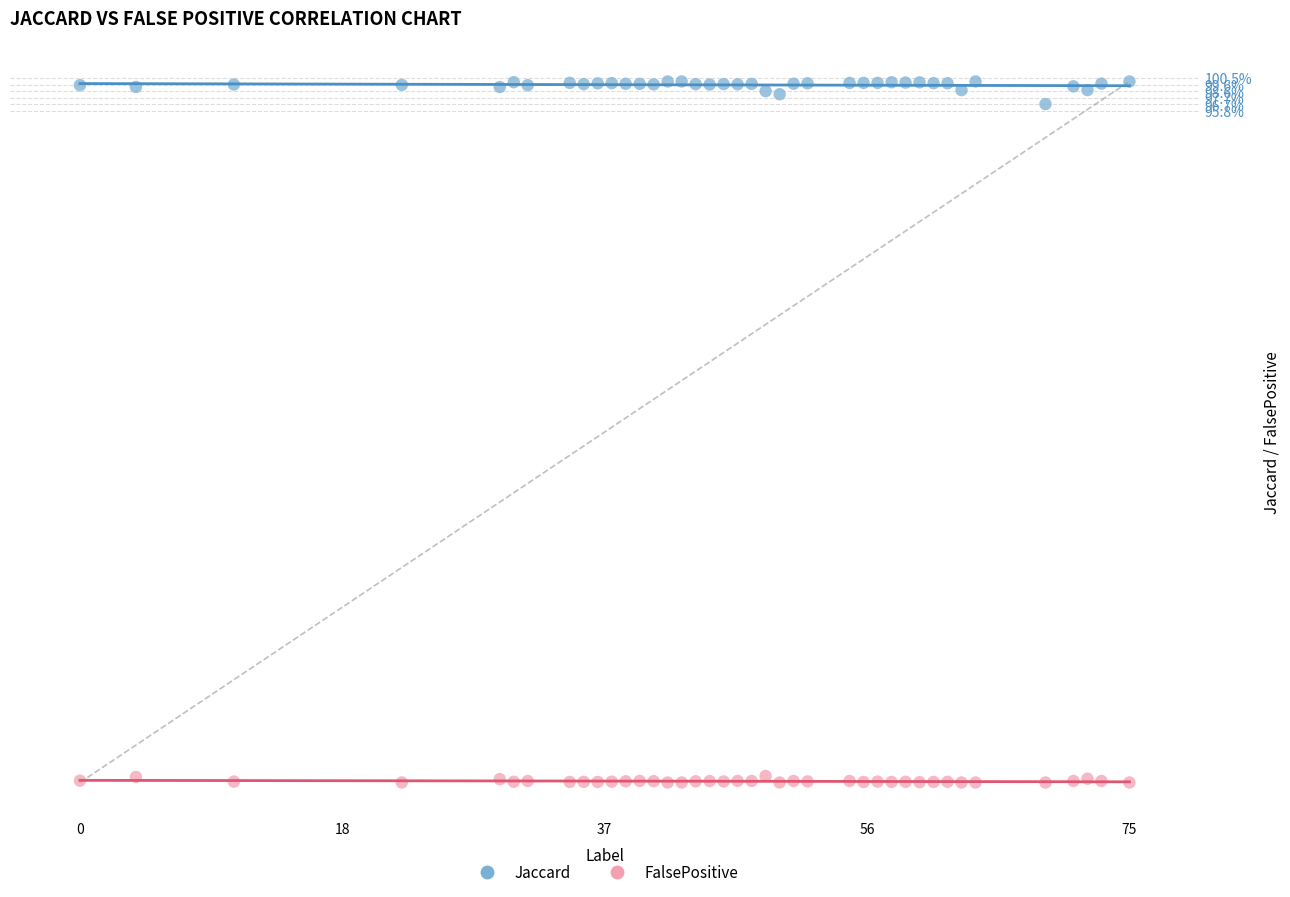

What are all the series names shown in the legend?

Jaccard, FalsePositive